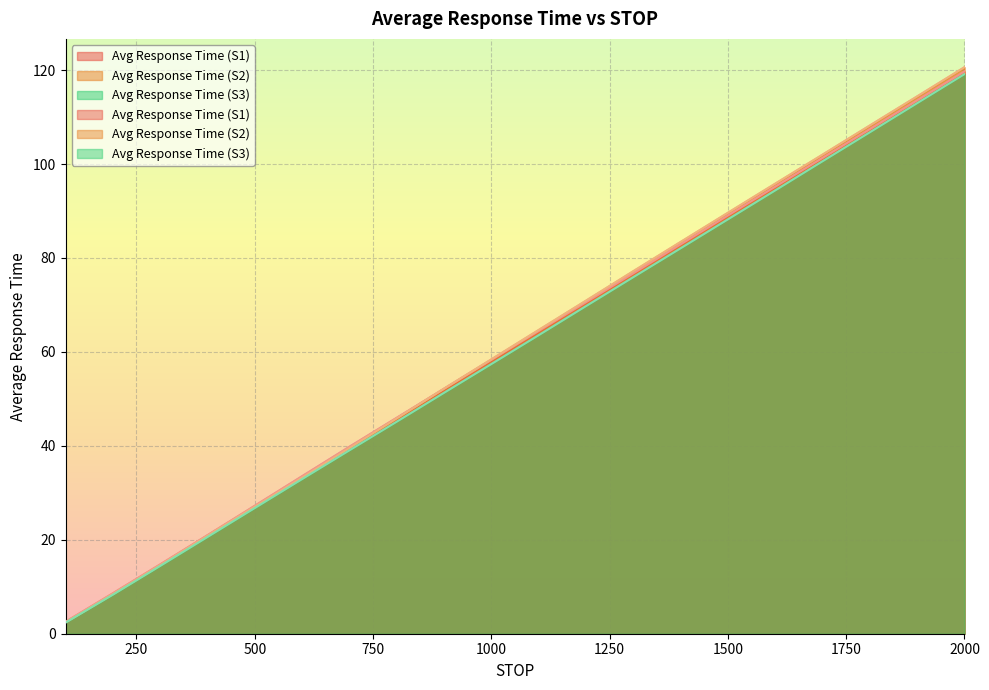

What is the greatest value displayed?

120.6